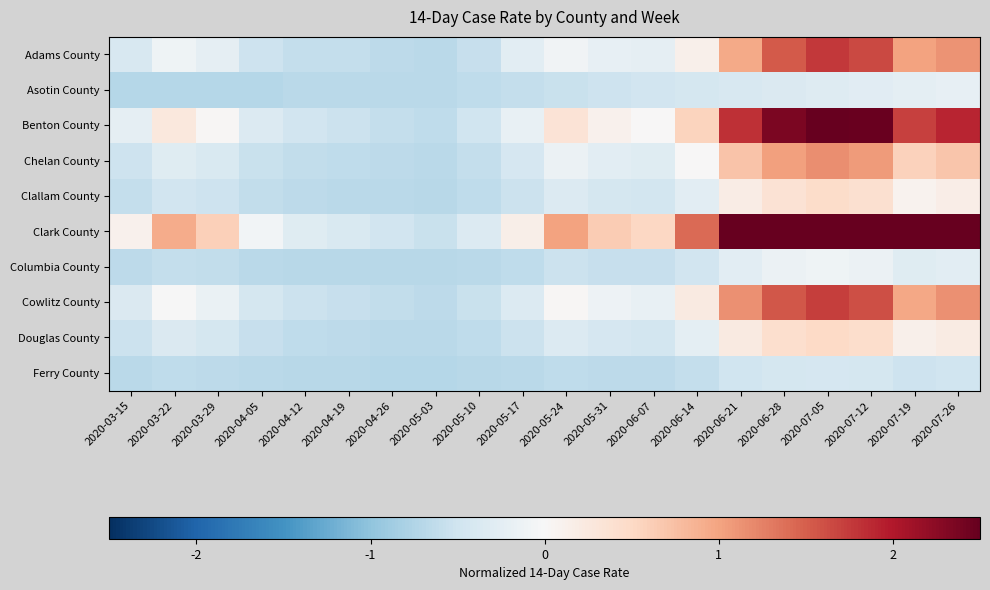

At how many categories does at least one series exceed 2?

6